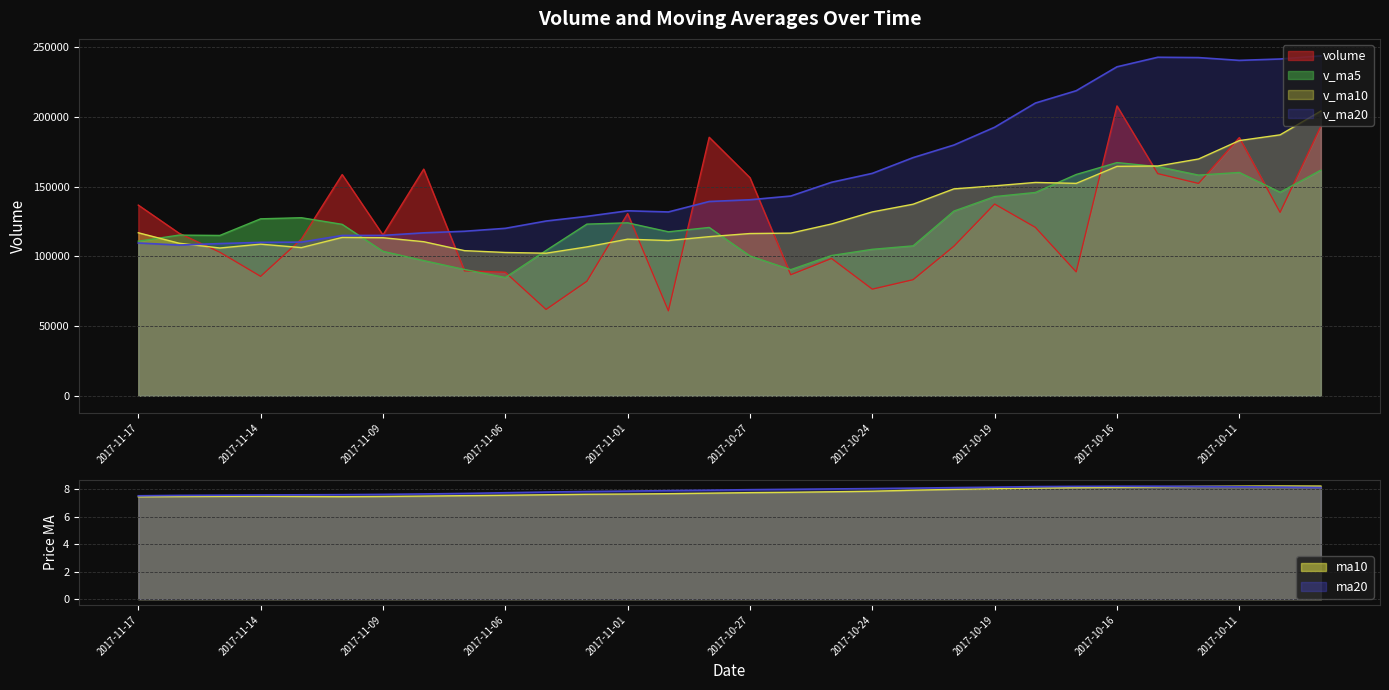

Rank the categories by v_ma10 value from highest to lowest.

2017-10-09, 2017-10-10, 2017-10-11, 2017-10-12, 2017-10-13, 2017-10-16, 2017-10-18, 2017-10-17, 2017-10-19, 2017-10-20, 2017-10-23, 2017-10-24, 2017-10-25, 2017-11-17, 2017-10-26, 2017-10-27, 2017-10-30, 2017-11-10, 2017-11-09, 2017-11-01, 2017-10-31, 2017-11-08, 2017-11-16, 2017-11-14, 2017-11-02, 2017-11-13, 2017-11-15, 2017-11-07, 2017-11-06, 2017-11-03